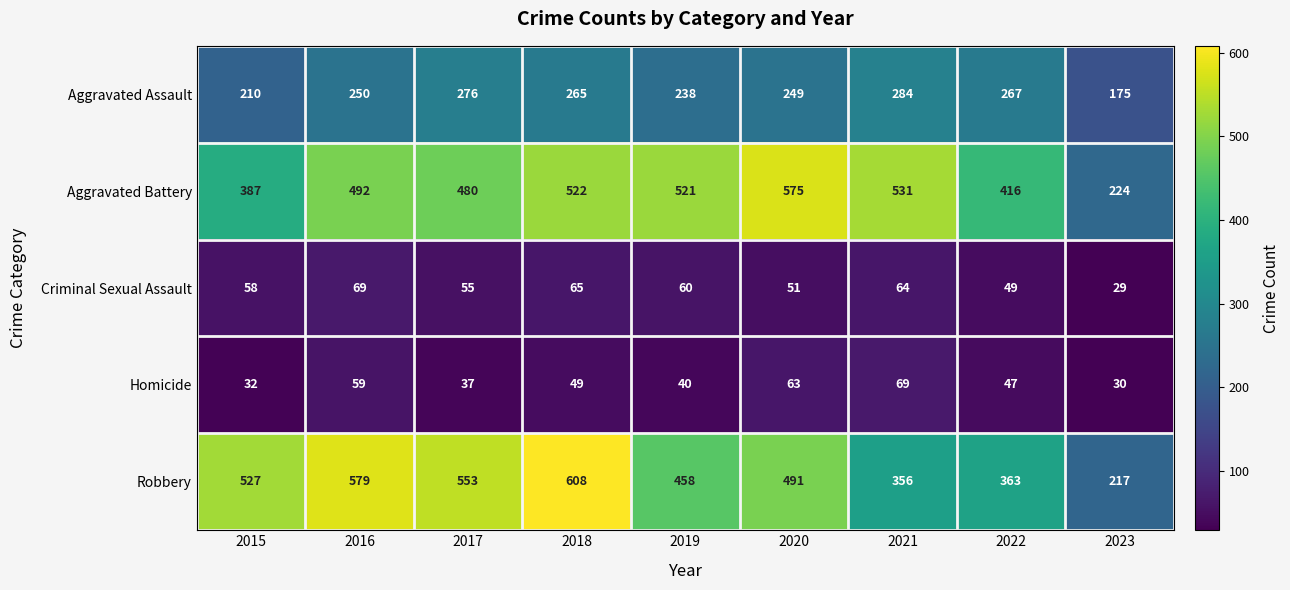

How many data points does each series have?

9